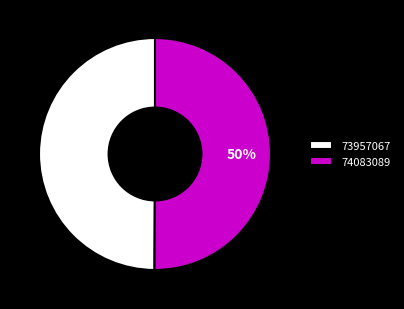

Is the sum of 73957067 and 74083089 greater than half?

Yes